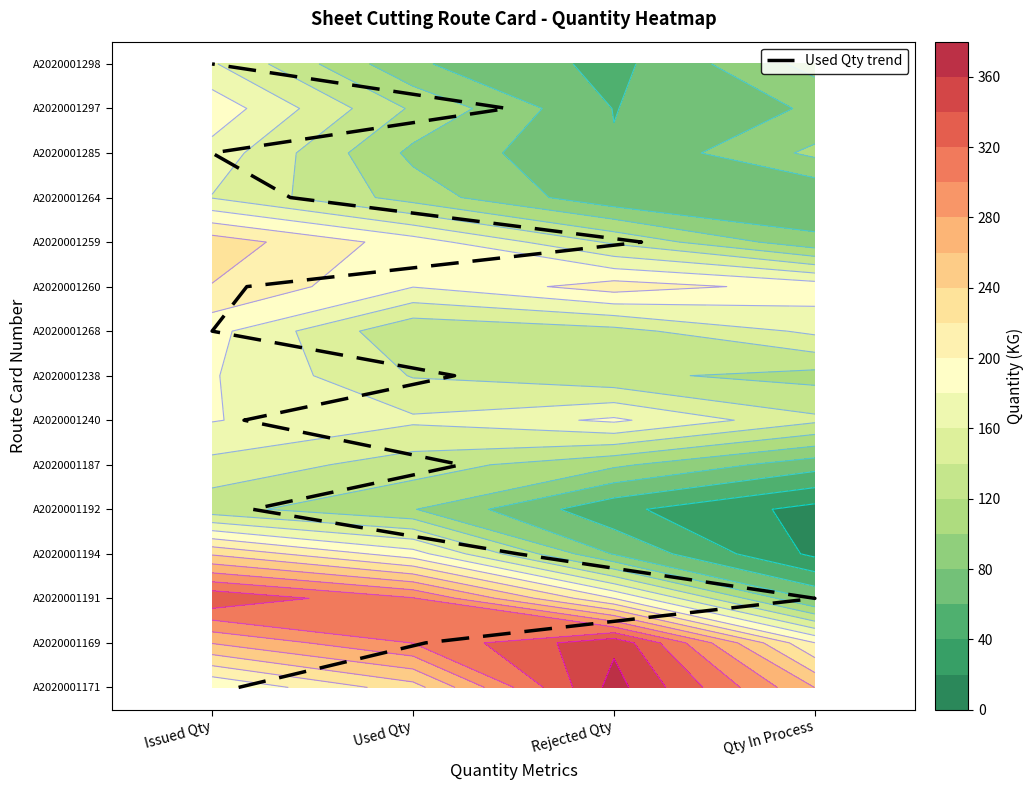

How many data points are less than 7?

7